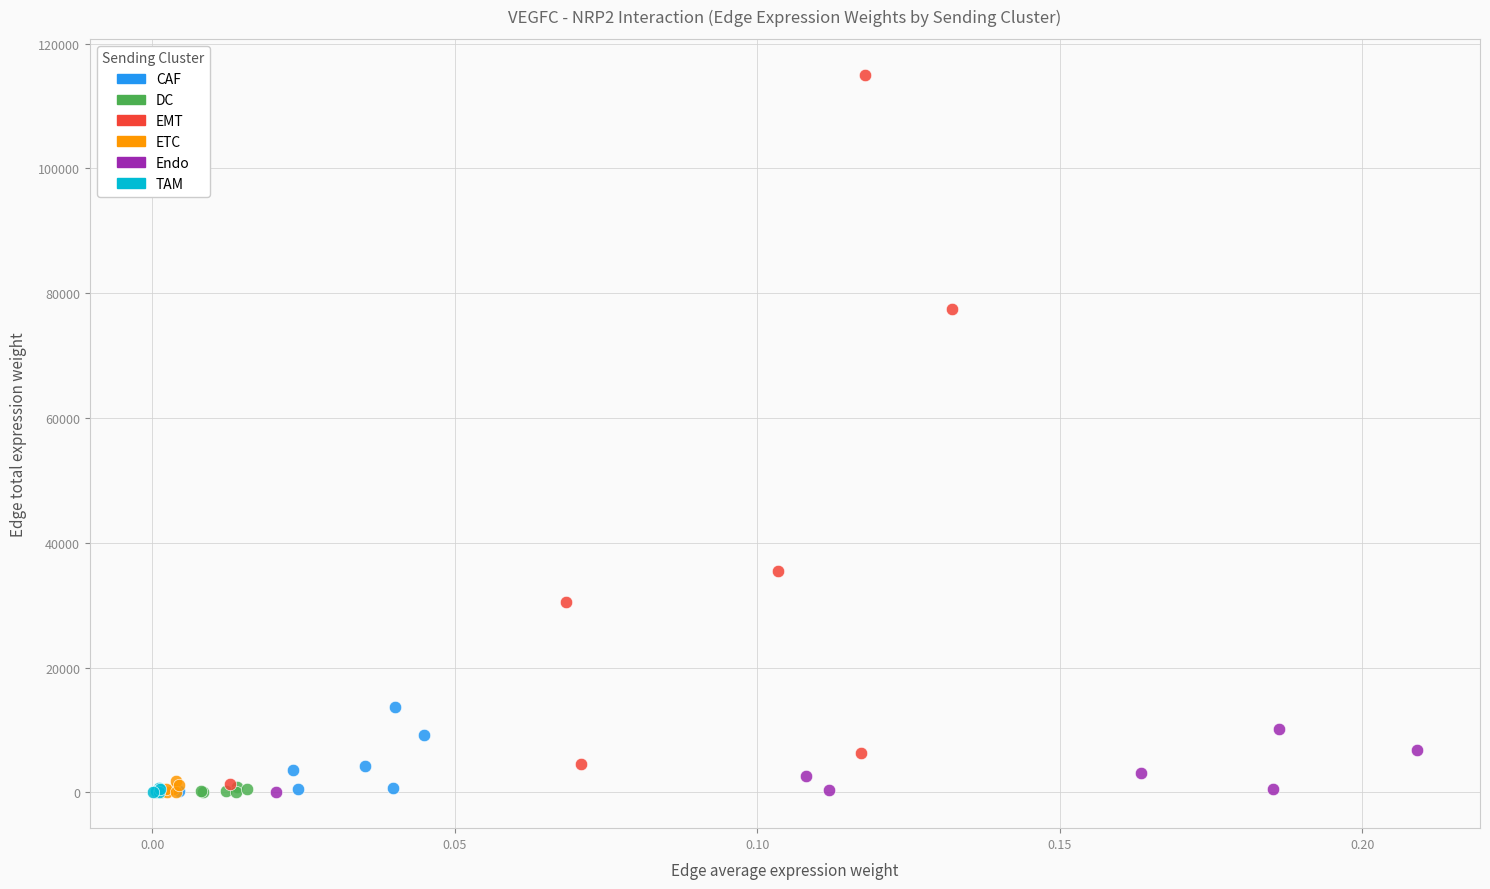

Which series contains the highest Y value?

EMT